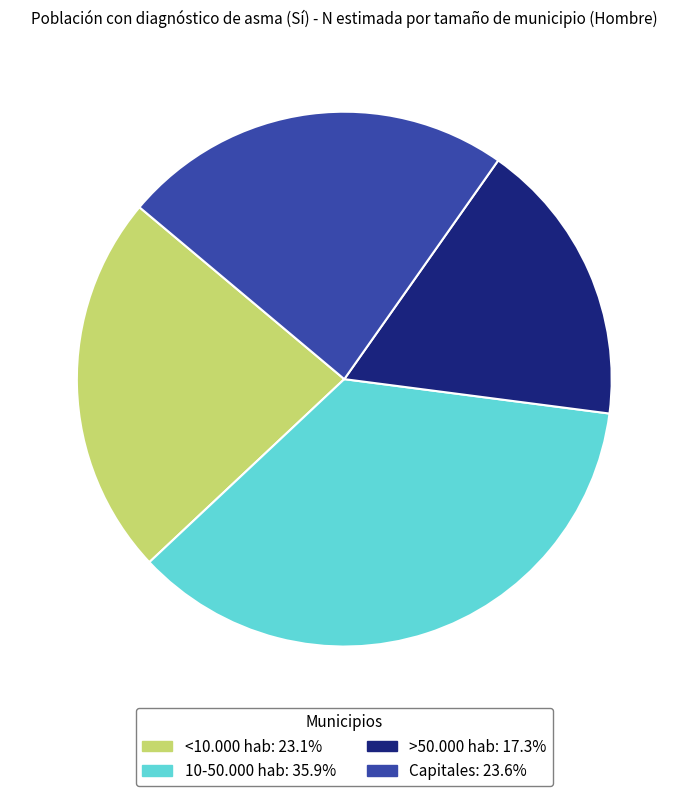

Which has a higher value, Capitales or <10.000 hab?

Capitales